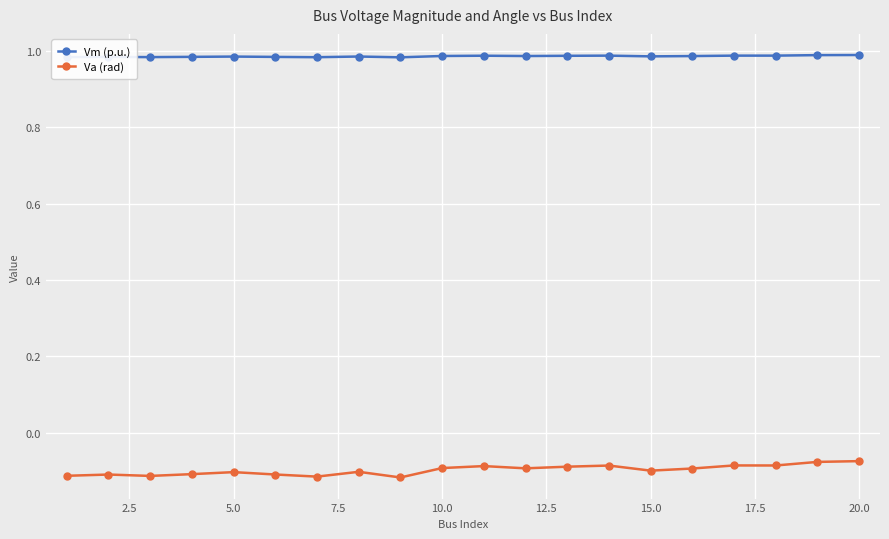

List the series in order of their overall mean, highest first.

Vm (p.u.), Va (rad)